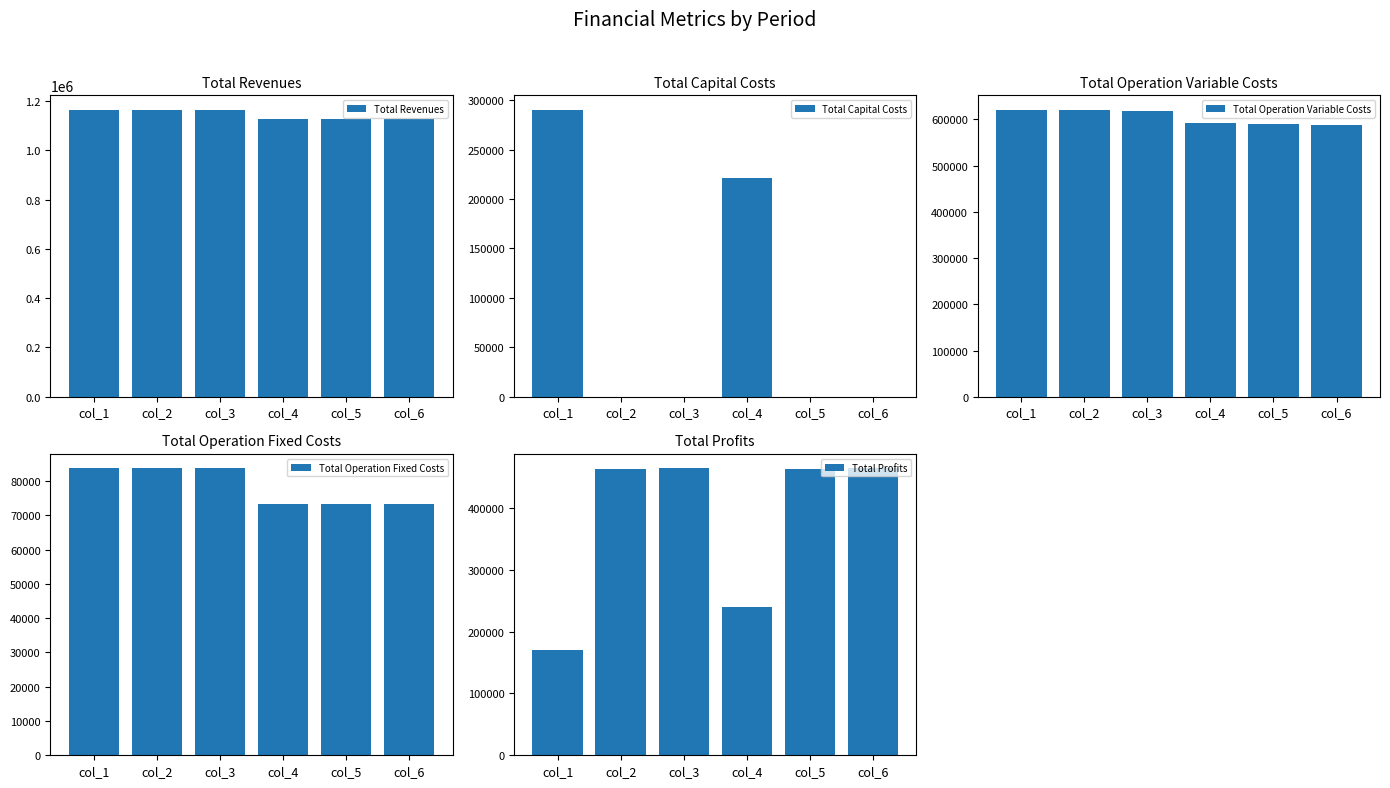

Which series has the largest range (max minus min)?

Total Profits